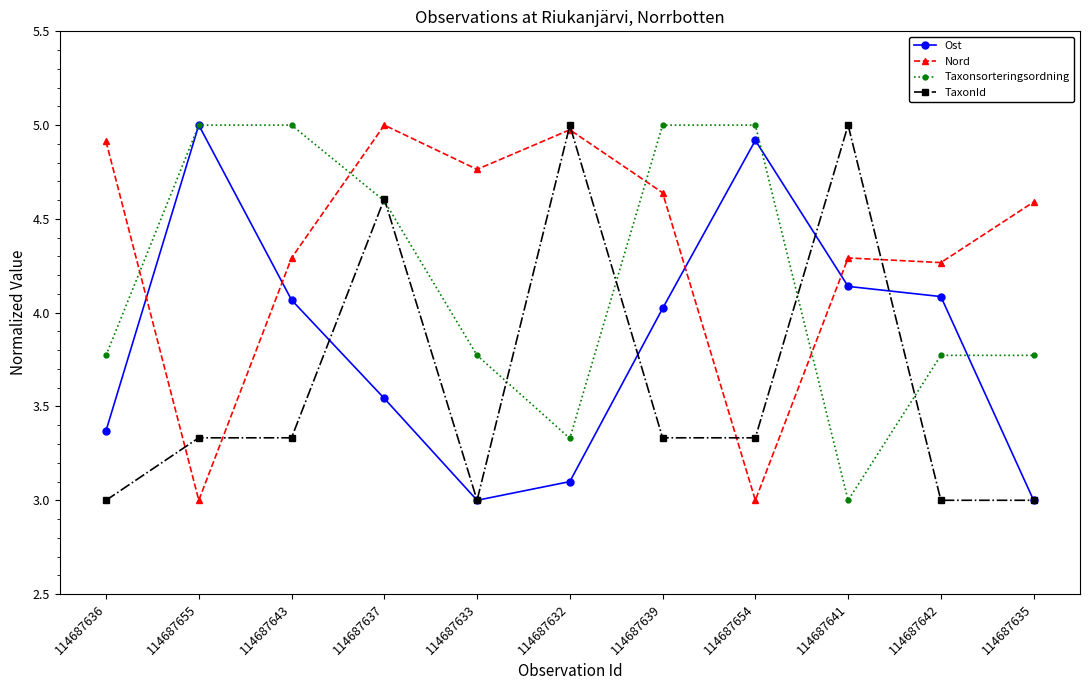

True or false: Ost and Taxonsorteringsordning intersect in this chart.

True